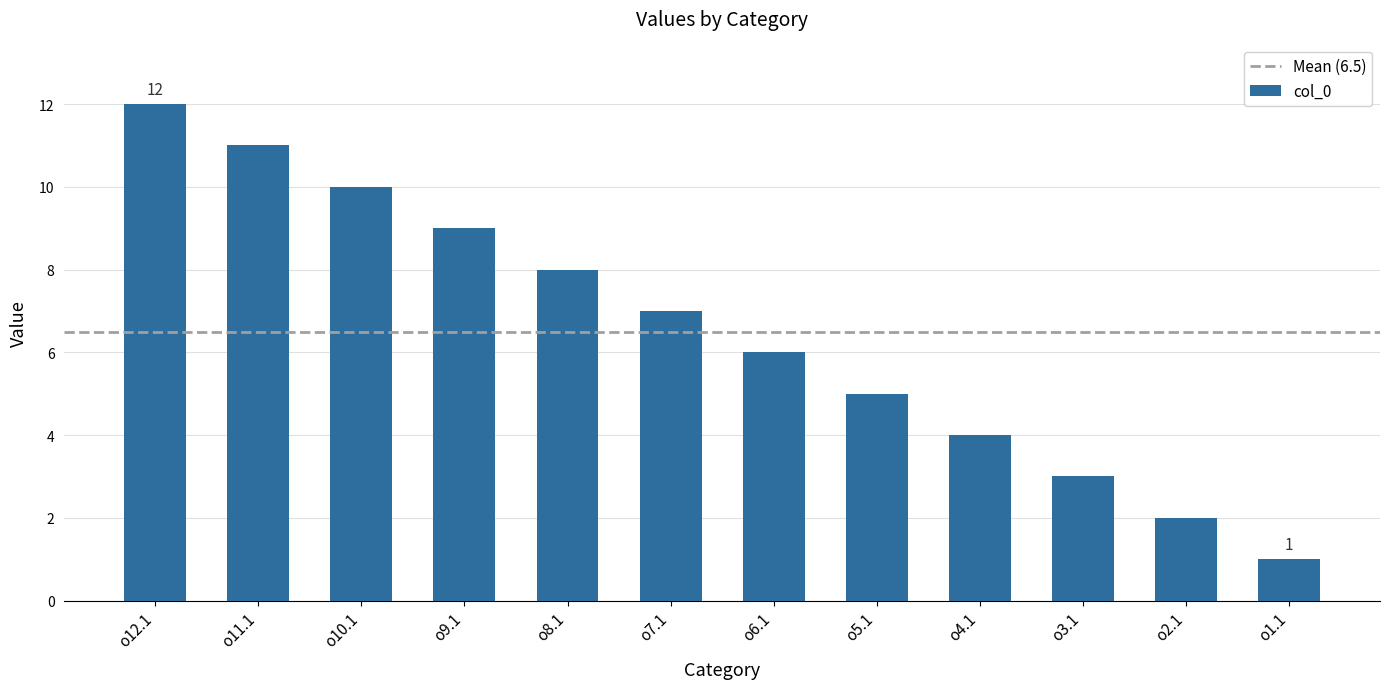

What is the sum of the values at o3.1 and o10.1?

13